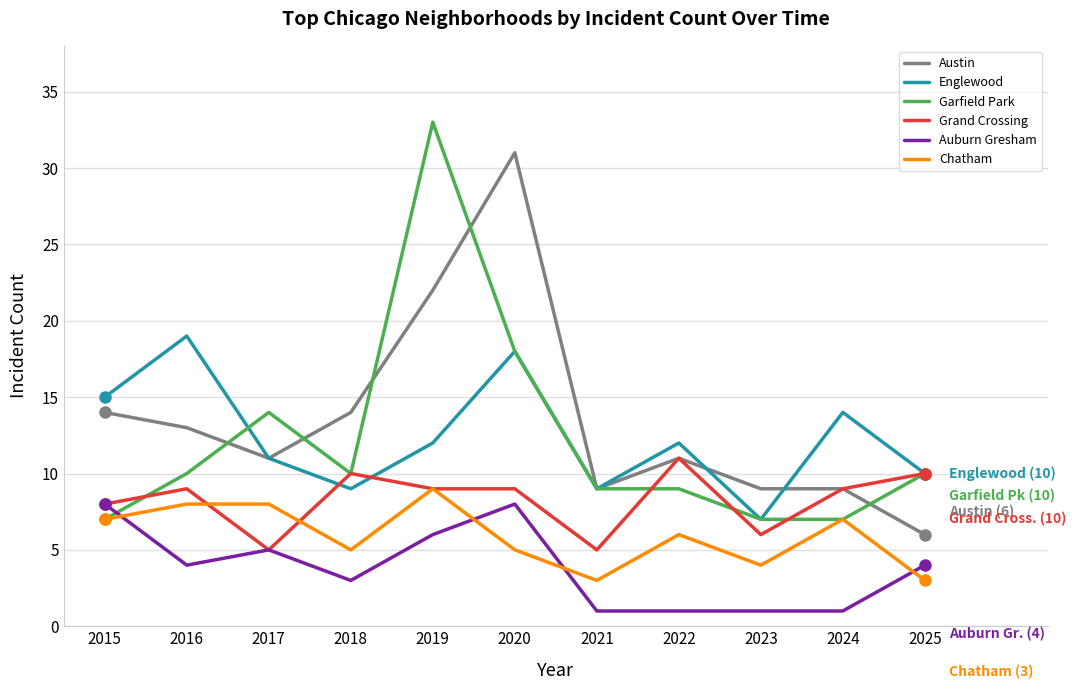

True or false: Garfield Park has a value of 7 at 2023.

True